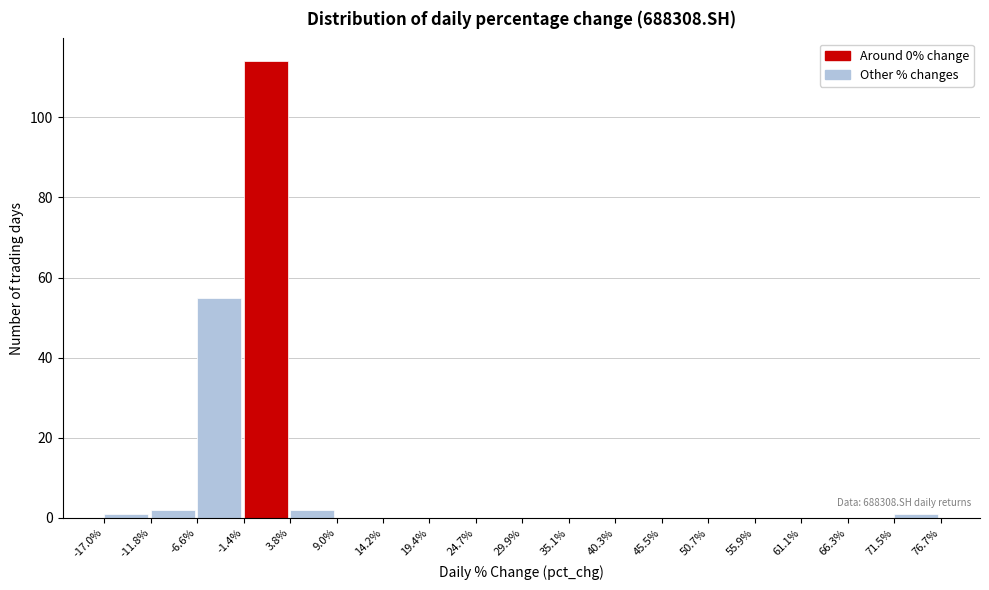

Over which range of the x-axis is the bar tallest?

-1.4% to 3.8%